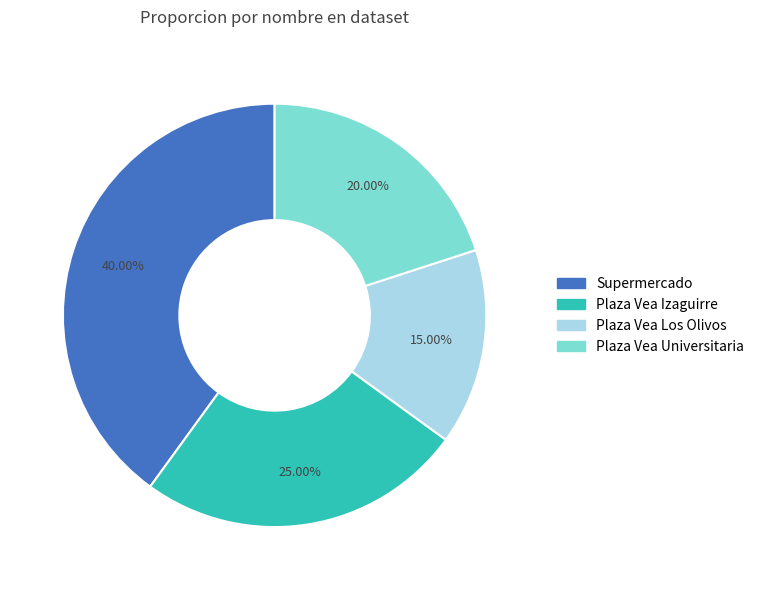

Is it true that Supermercado is 48% of the pie?

False